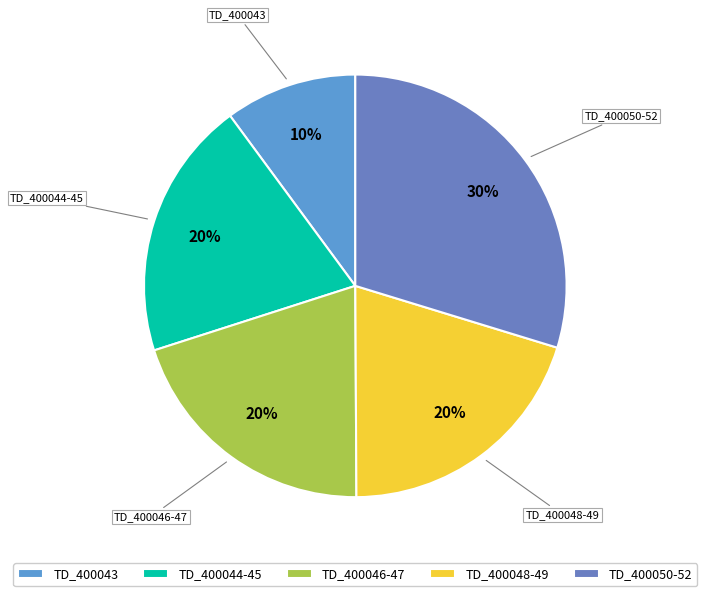

True or false: TD_400050-52 accounts for 22% of the total.

False